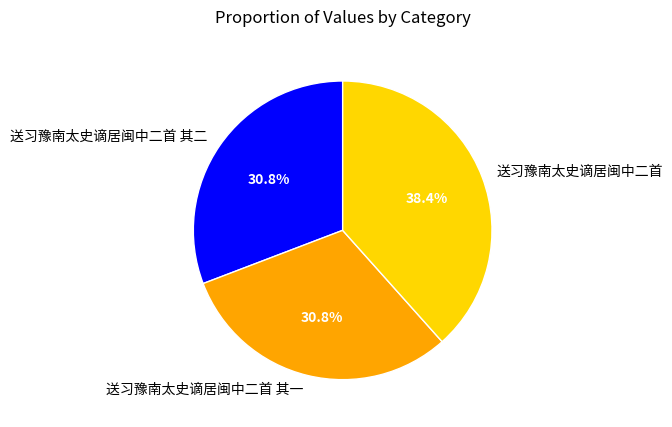

Count the number of slices in the pie.

3